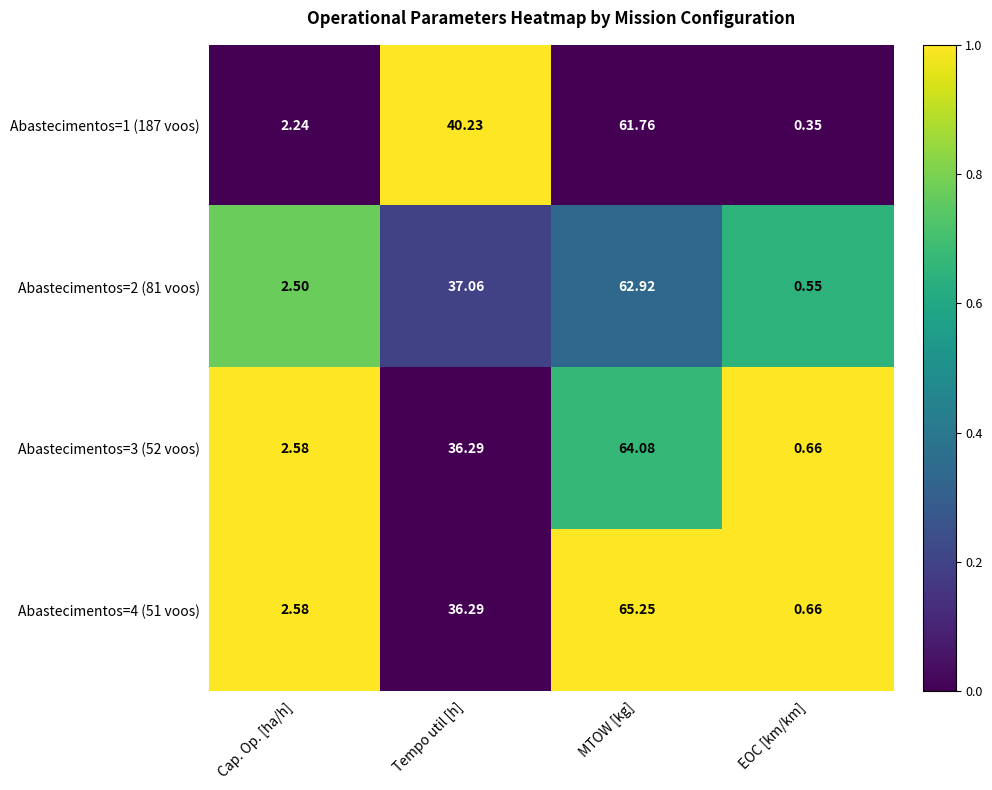

Rank the series by their maximum value, from lowest to highest.

Abastecimentos=1 (187 voos), Abastecimentos=2 (81 voos), Abastecimentos=3 (52 voos), Abastecimentos=4 (51 voos)